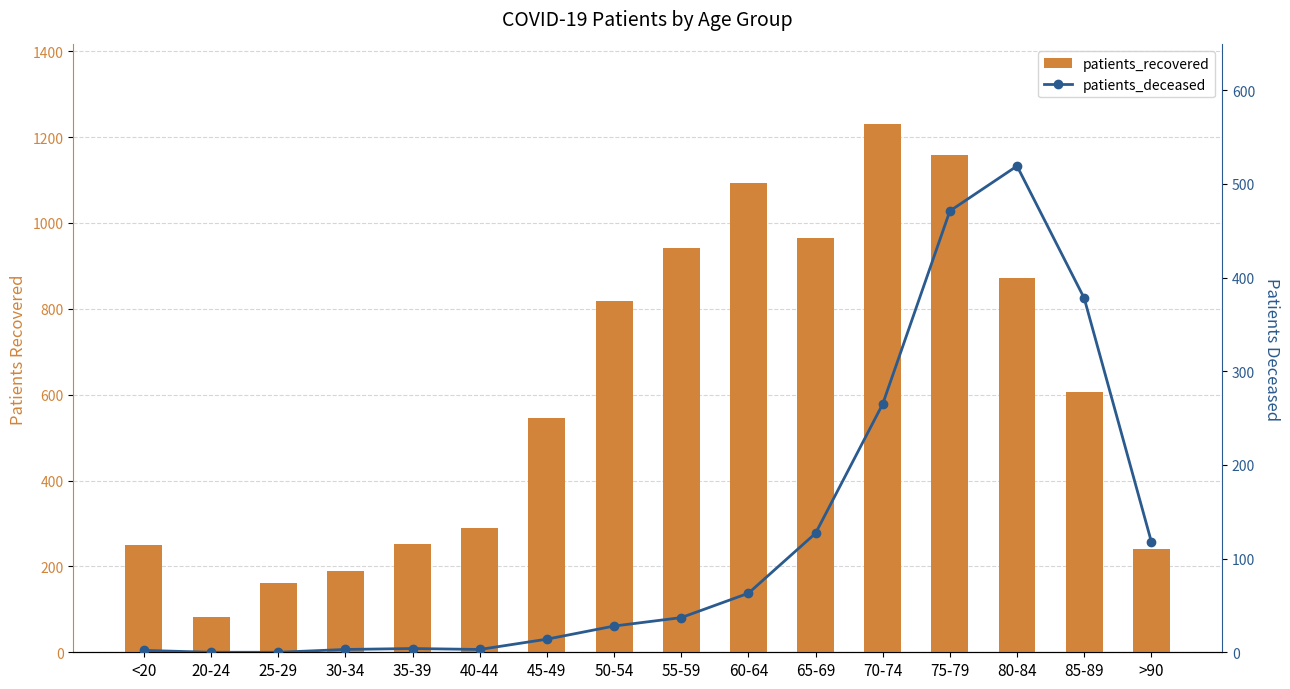

Rank the series by their maximum value, from lowest to highest.

patients_deceased, patients_recovered